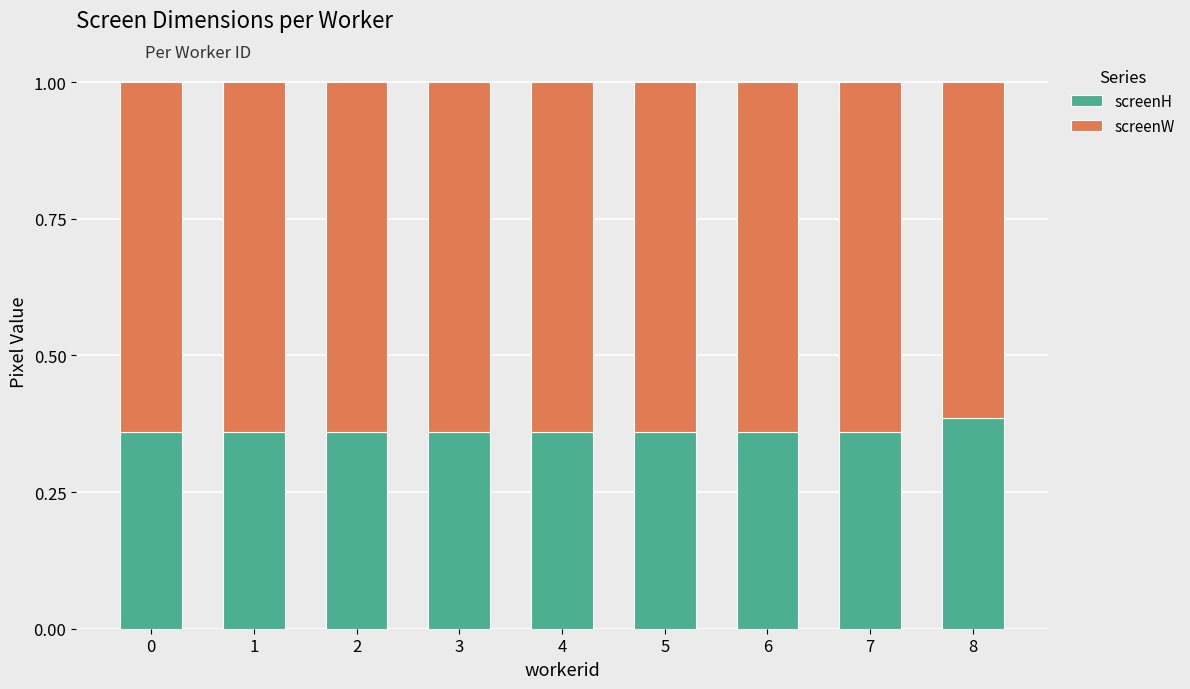

Count the number of data series in this chart.

2